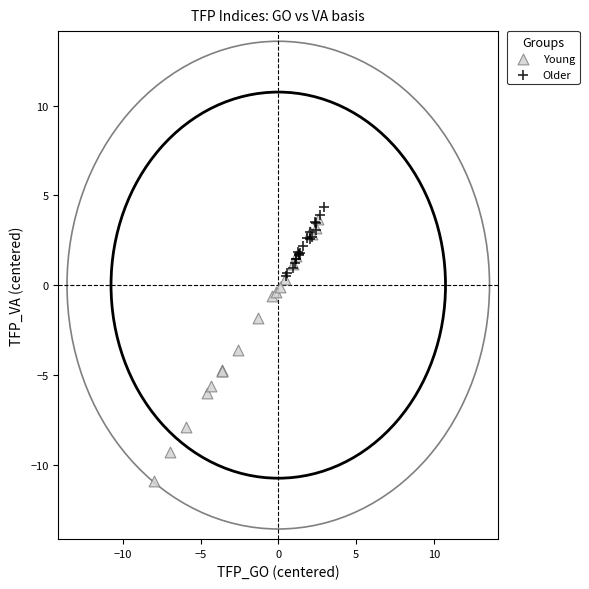

Which series has the widest spread of Y values?

Young